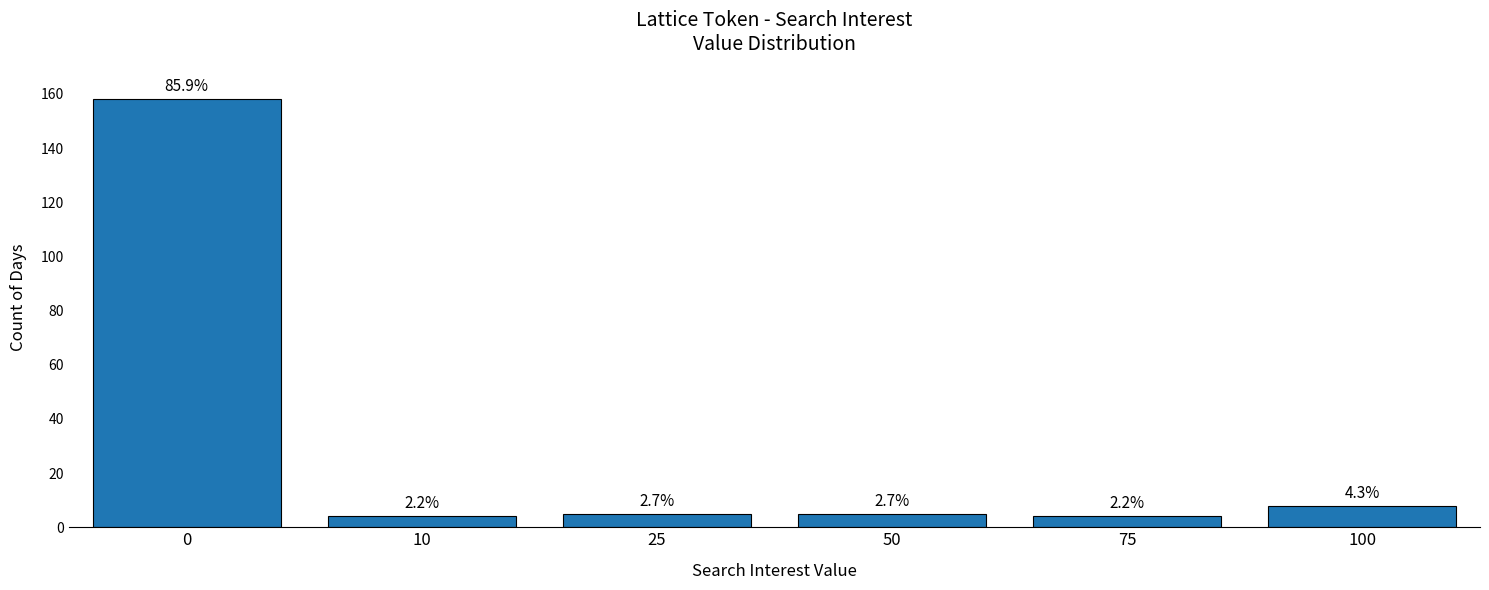

What is the change in value from 0 to 25?

-153